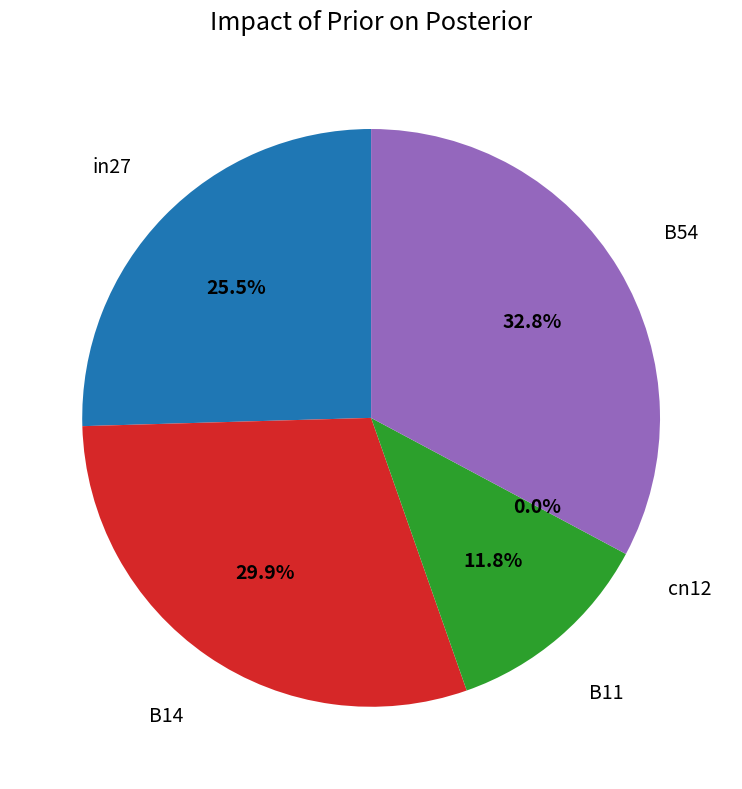

To the nearest percent, what portion does B54 represent?

33%